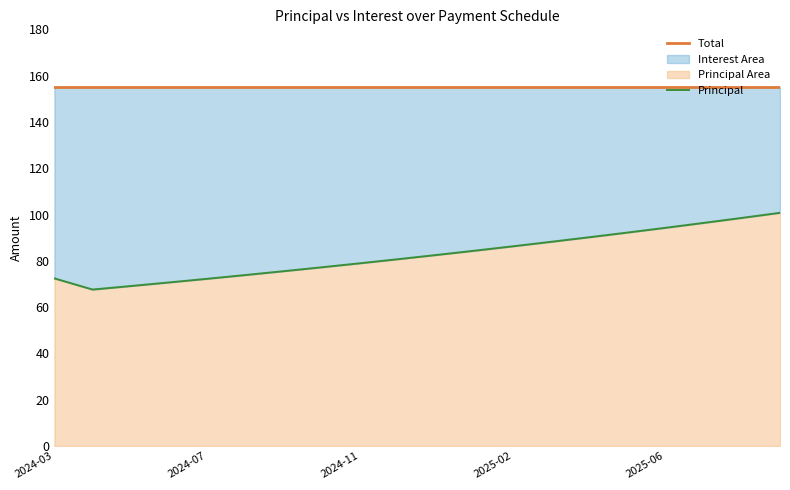

What is the difference between the maximum and minimum values in the Principal series?

33.2